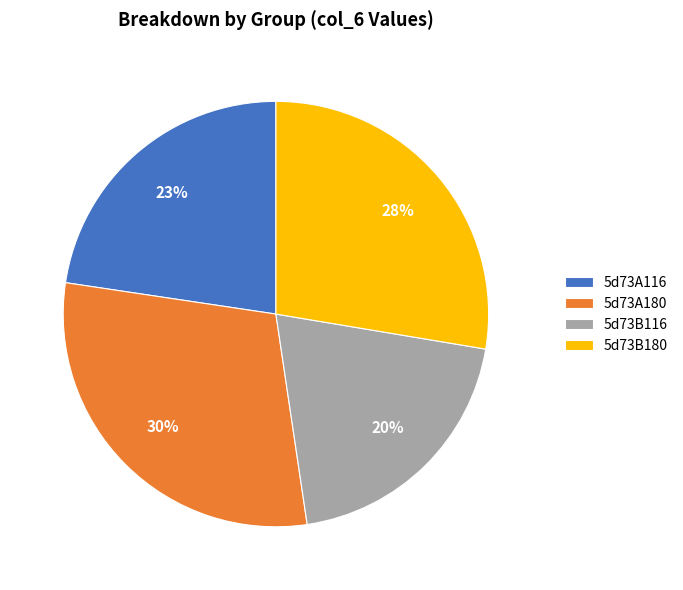

True or false: 5d73A116 accounts for 23% of the total.

True